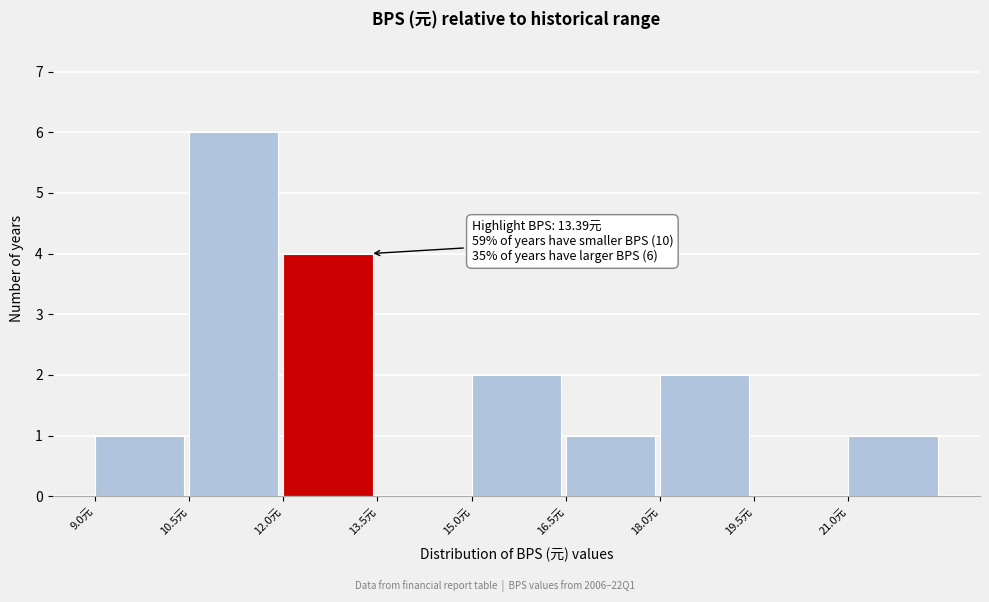

Over which range of the x-axis is the bar tallest?

10.5 to 12.0